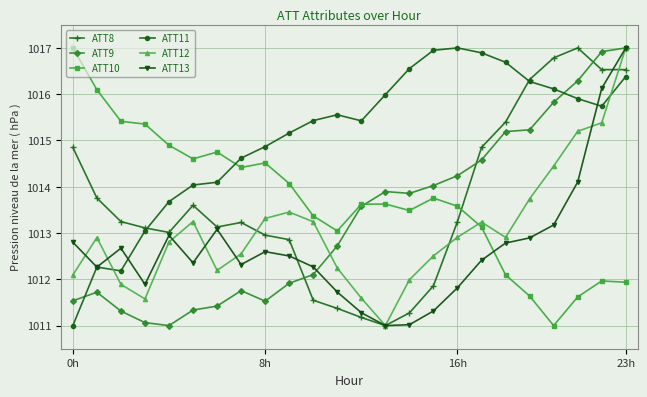

How many interior local peaks does the ATT8 series have?

3